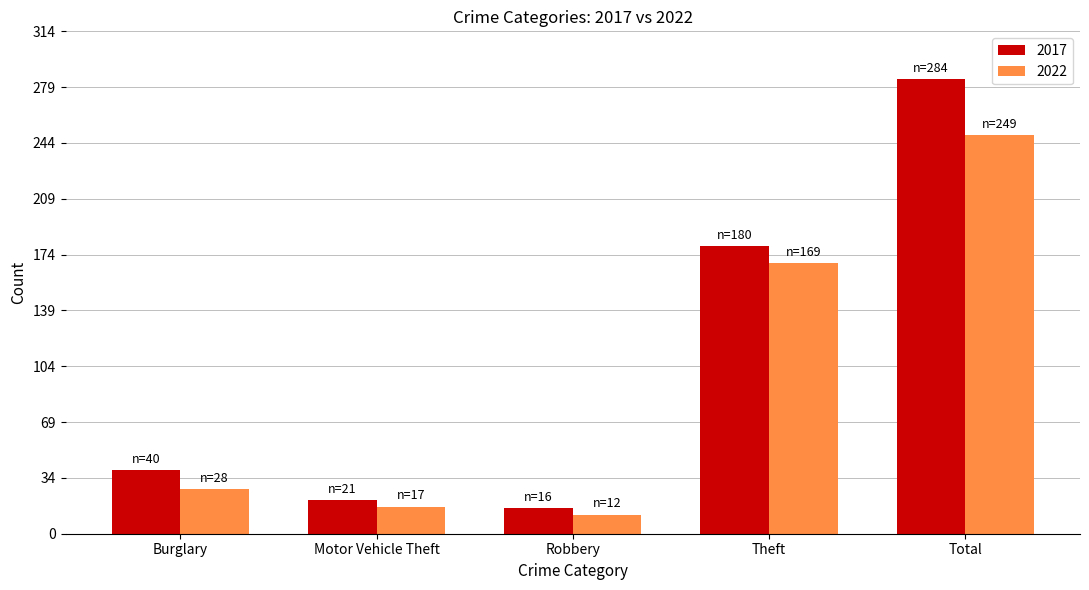

What is the difference between the second highest and second lowest values in the 2022 series?

152